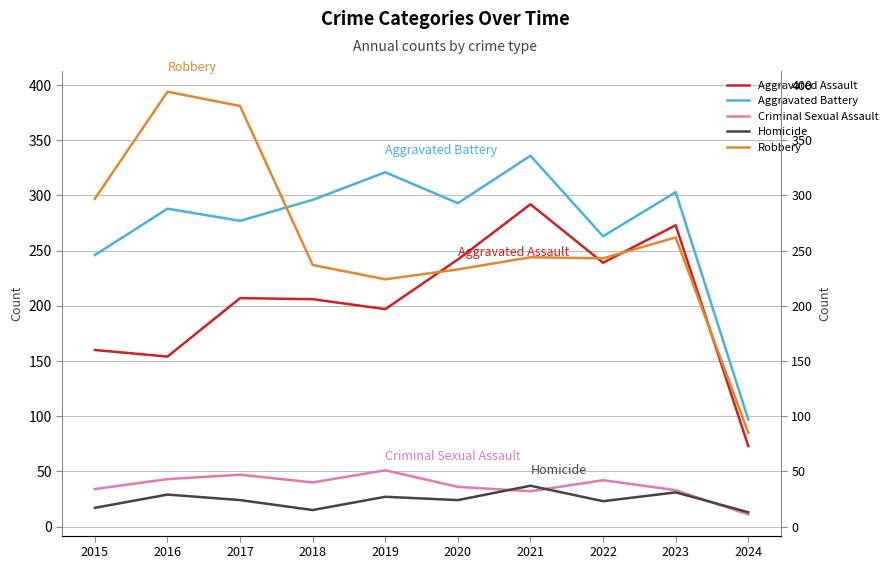

What is the difference between the Aggravated Assault values at 2016 and 2017?

53